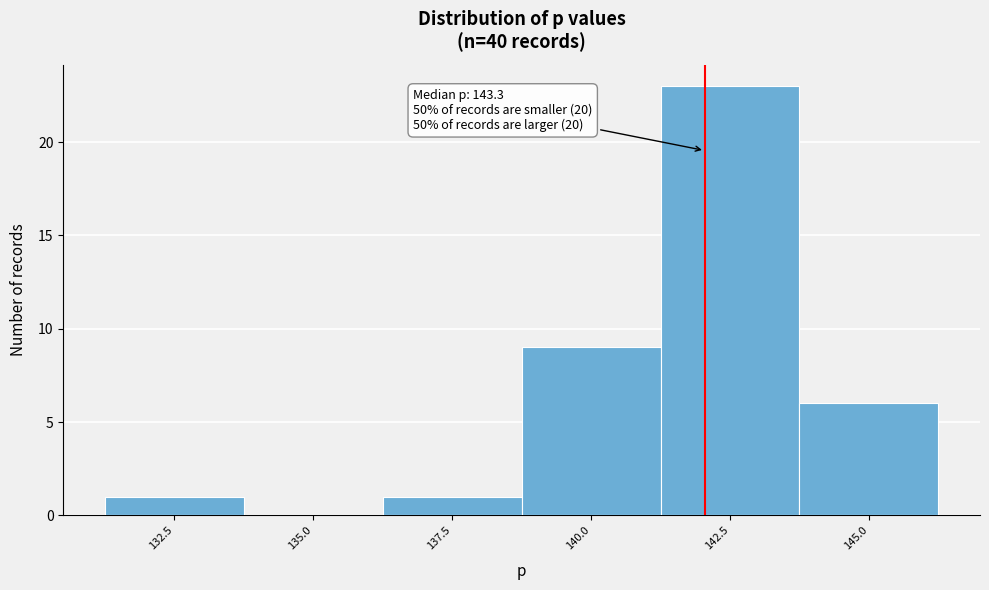

Reading left to right, what are all the values shown in this chart?

132.5=1	135.0=0	137.5=1	140.0=9	142.5=23	145.0=6